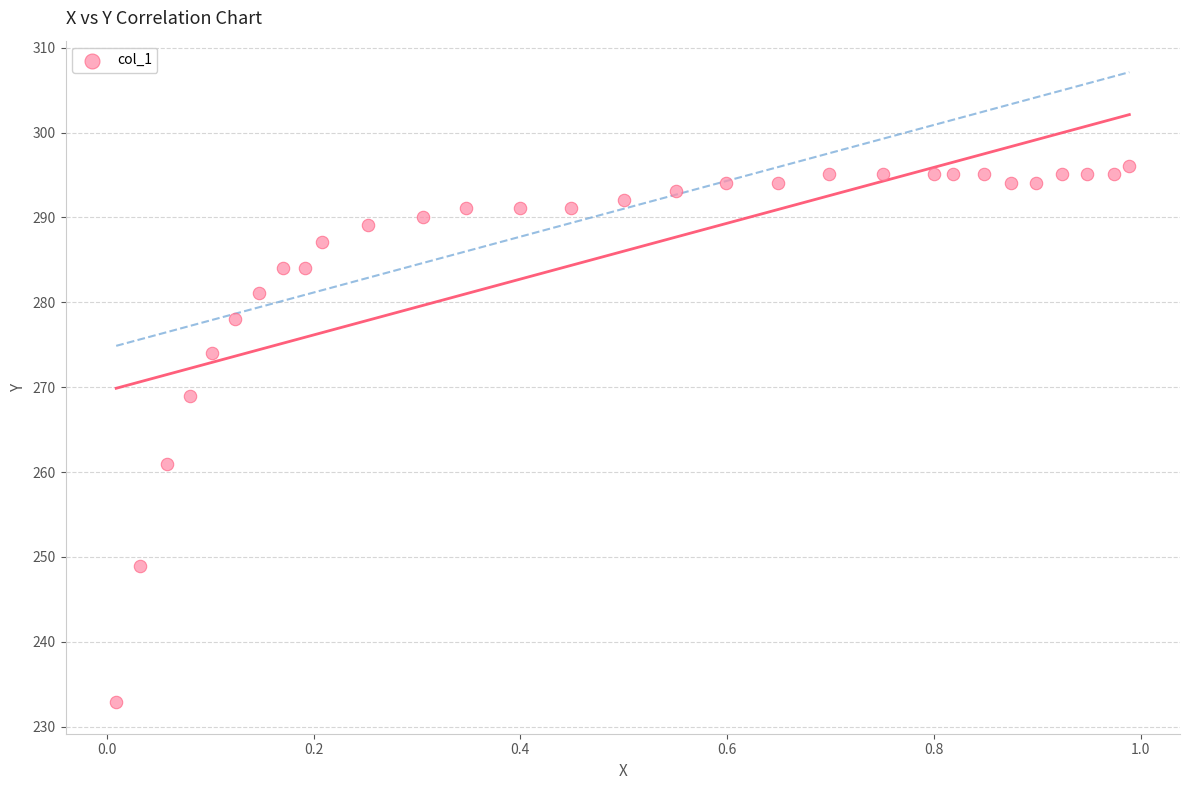

What Y value in the scatter plot is closest to 264?

261.0